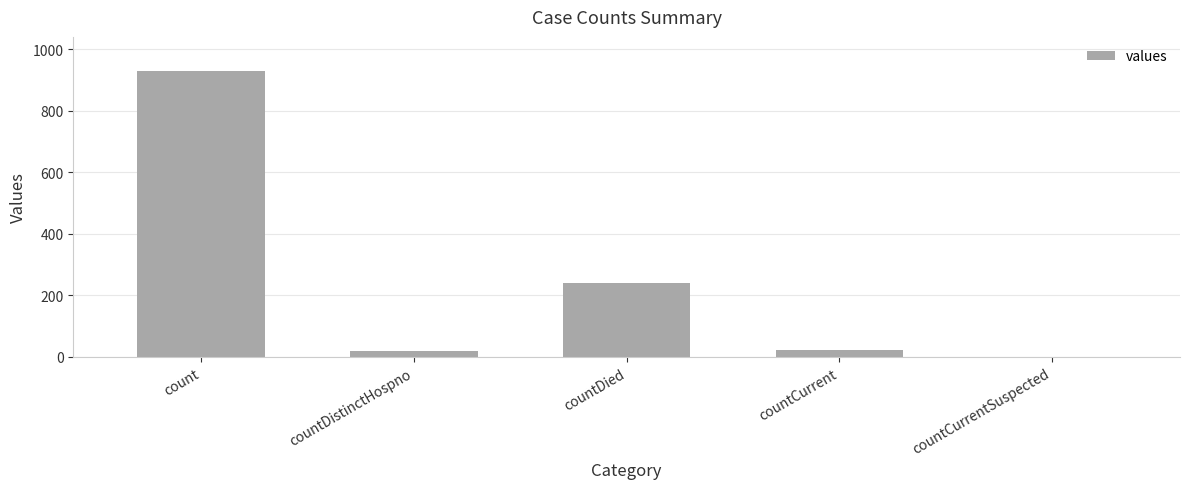

At which label does the data first exceed 24?

count